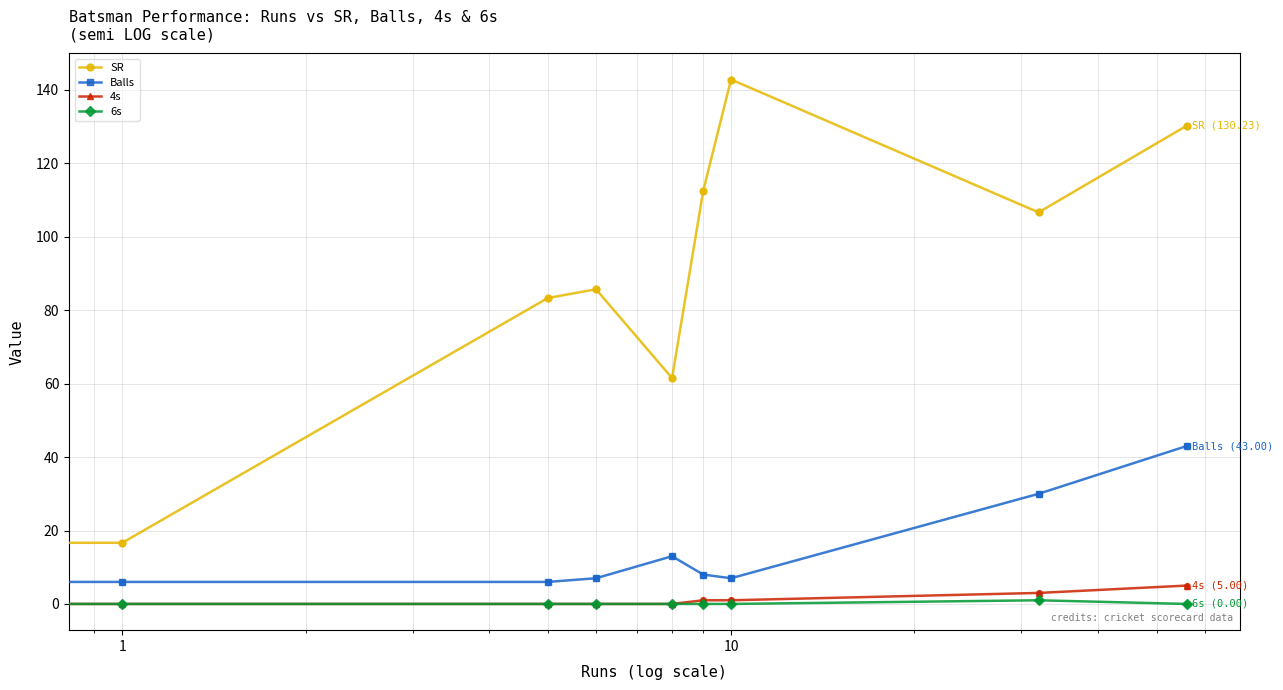

Which series has the widest spread of values?

SR